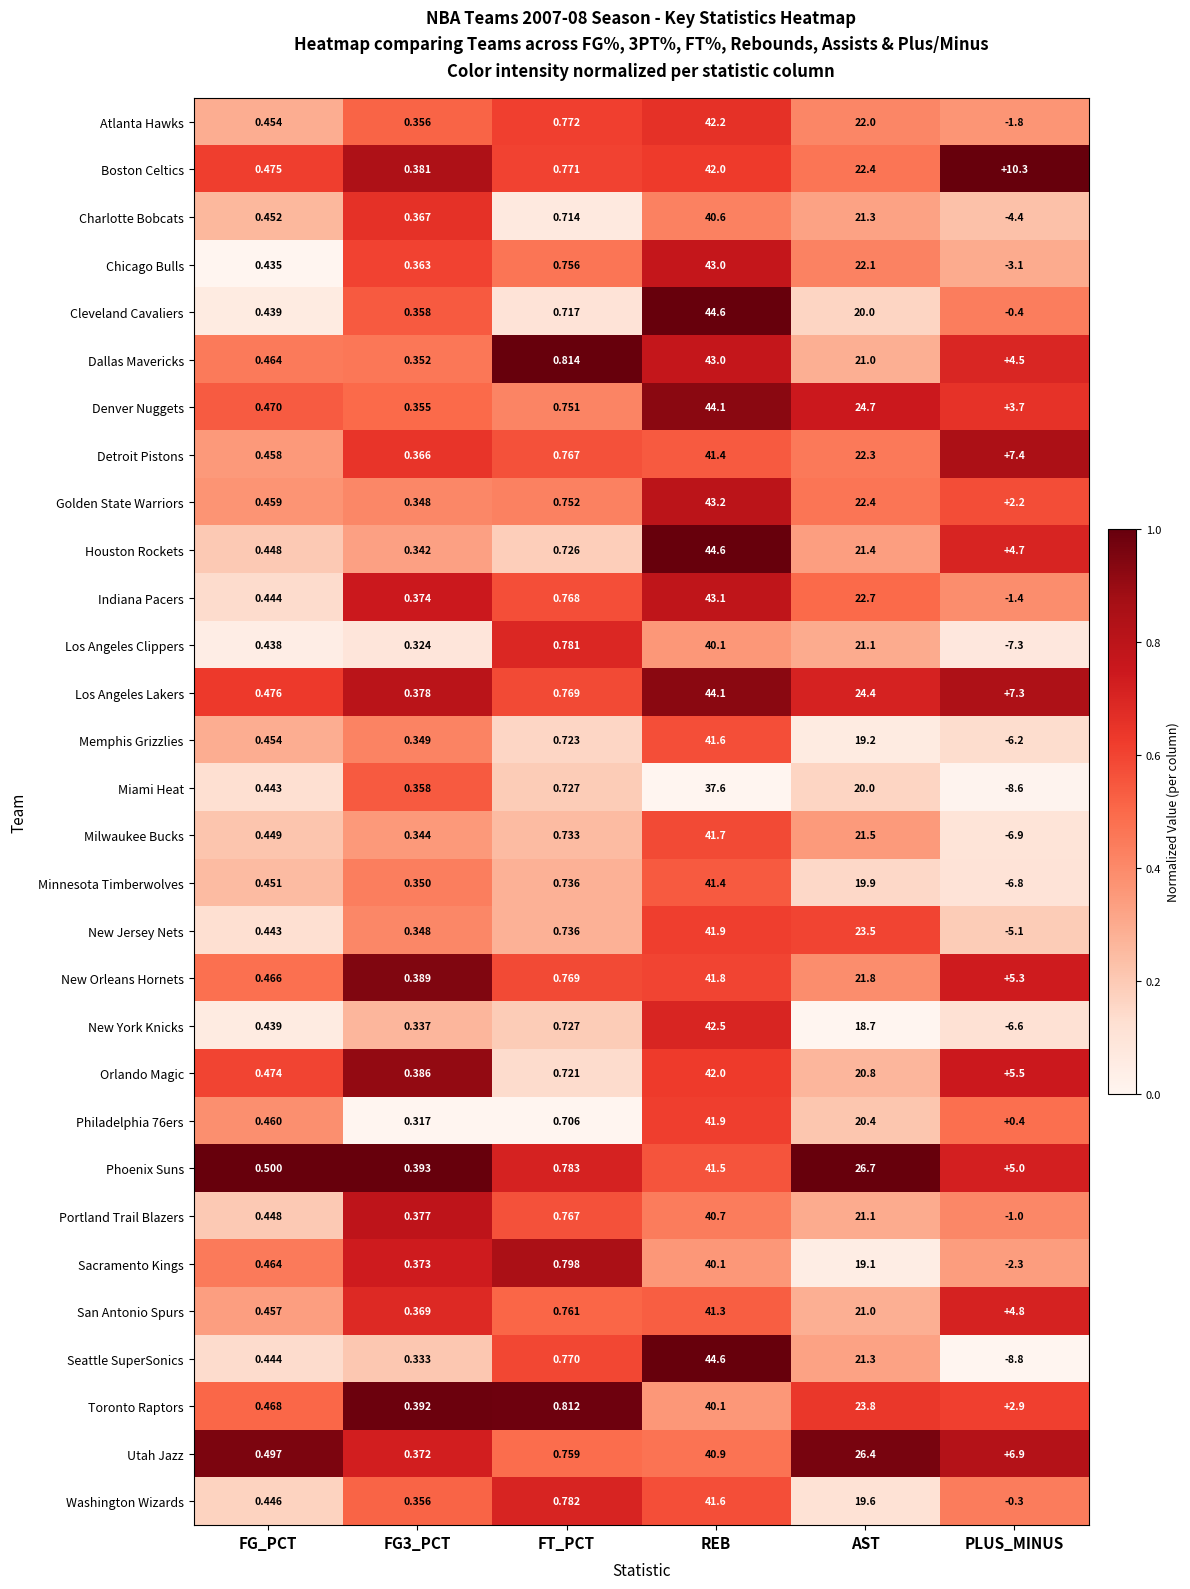

Where is Houston Rockets nearest to the value 22?

AST